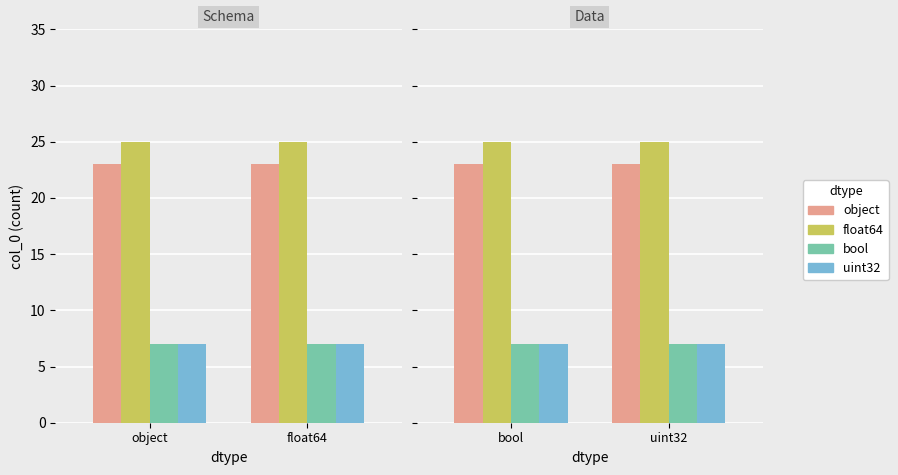

What is the change in value from float64 to uint32?

-18